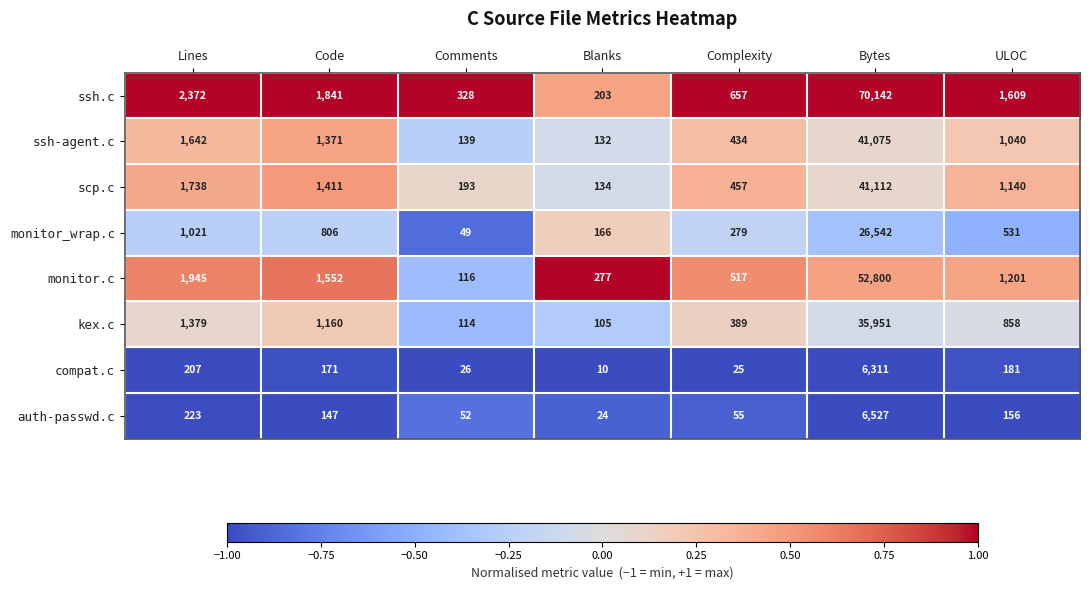

What is the average value of the scp.c series?

6598